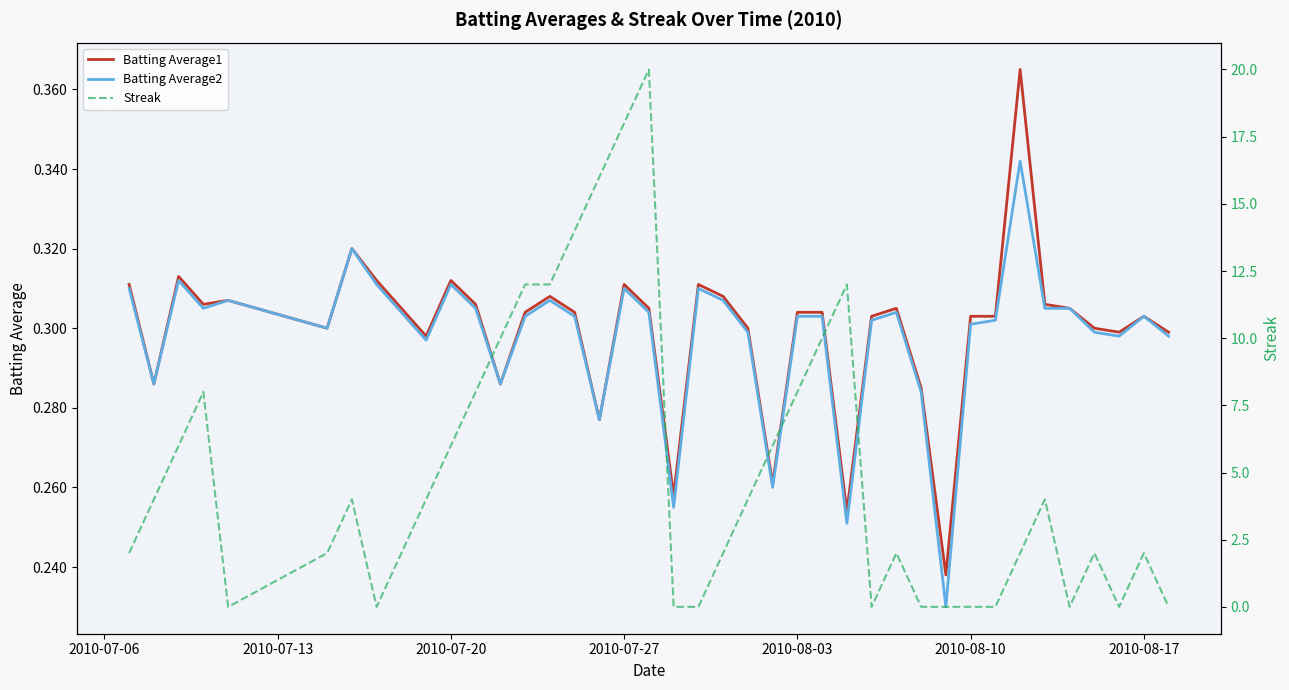

What is the highest value of the Batting Average2 series?

0.3